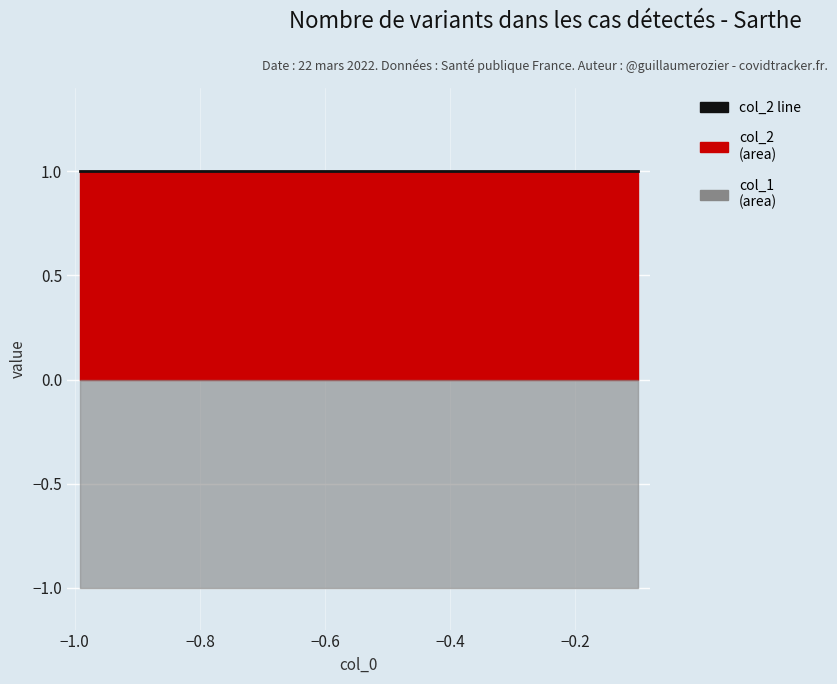

True or false: col_1 and col_2 intersect in this chart.

False